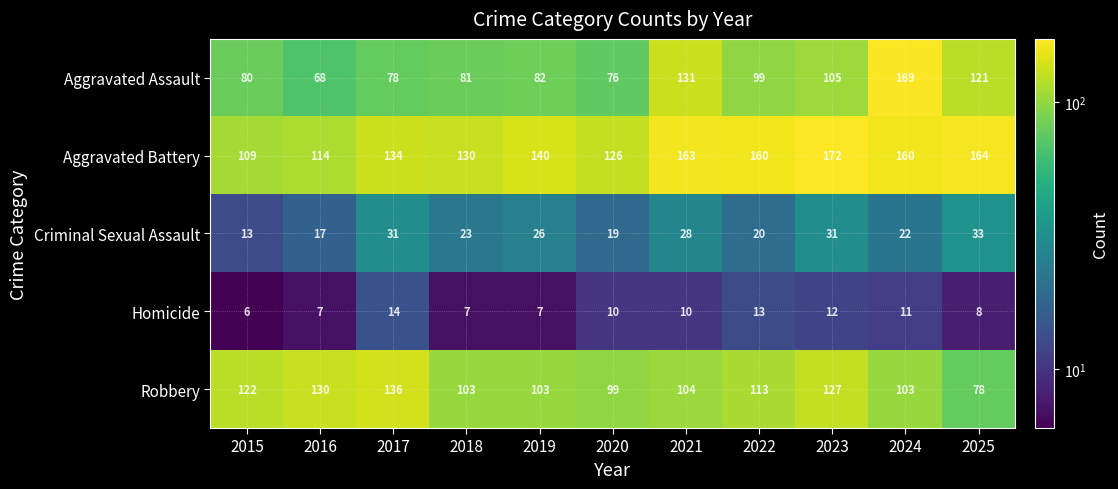

What is the total value across all series at 2016?

336